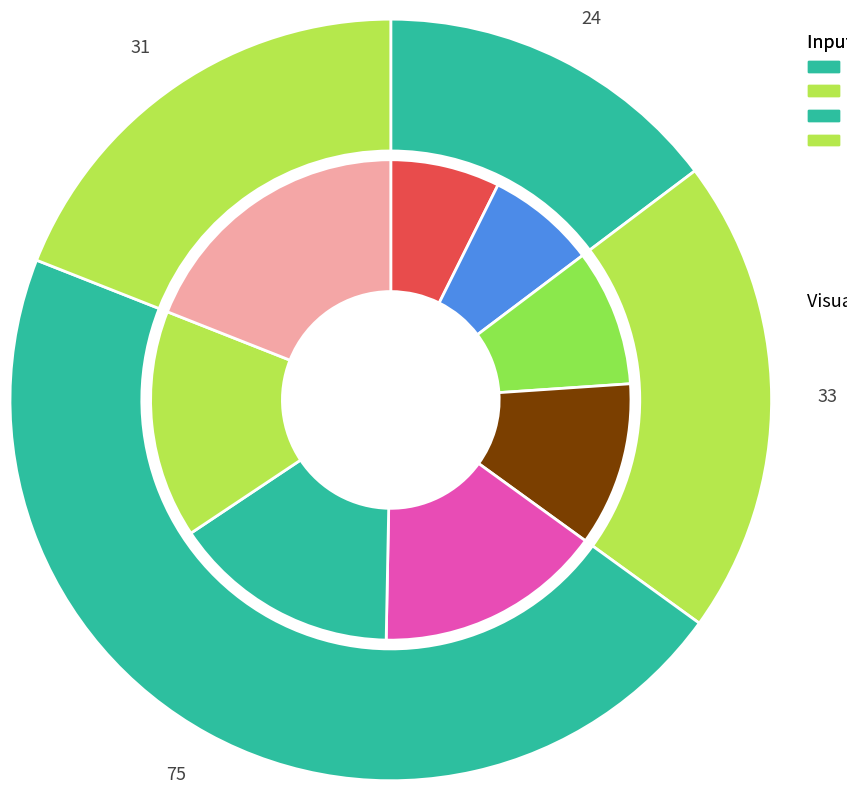

Approximately how many times larger is the value at i4 compared to i5?

1.0